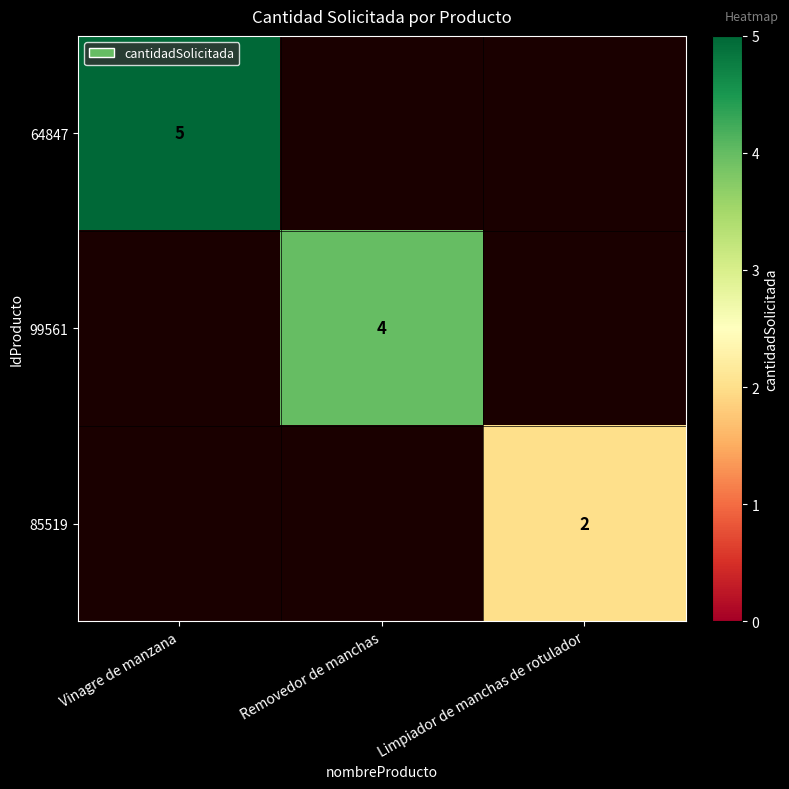

The value of 64847 at Vinagre de manzana is 5. True or false?

True